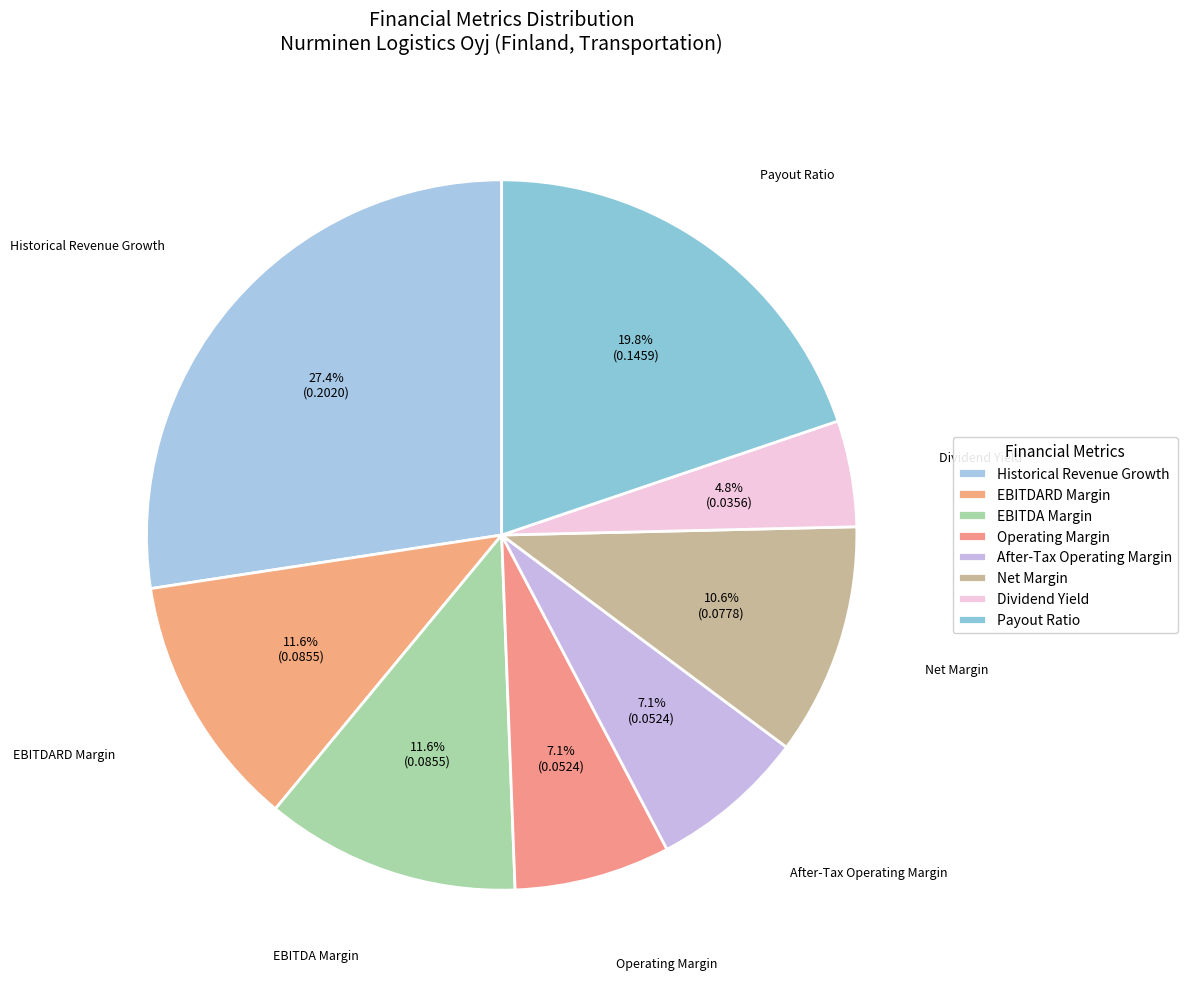

Which slice is the largest?

Historical Revenue Growth